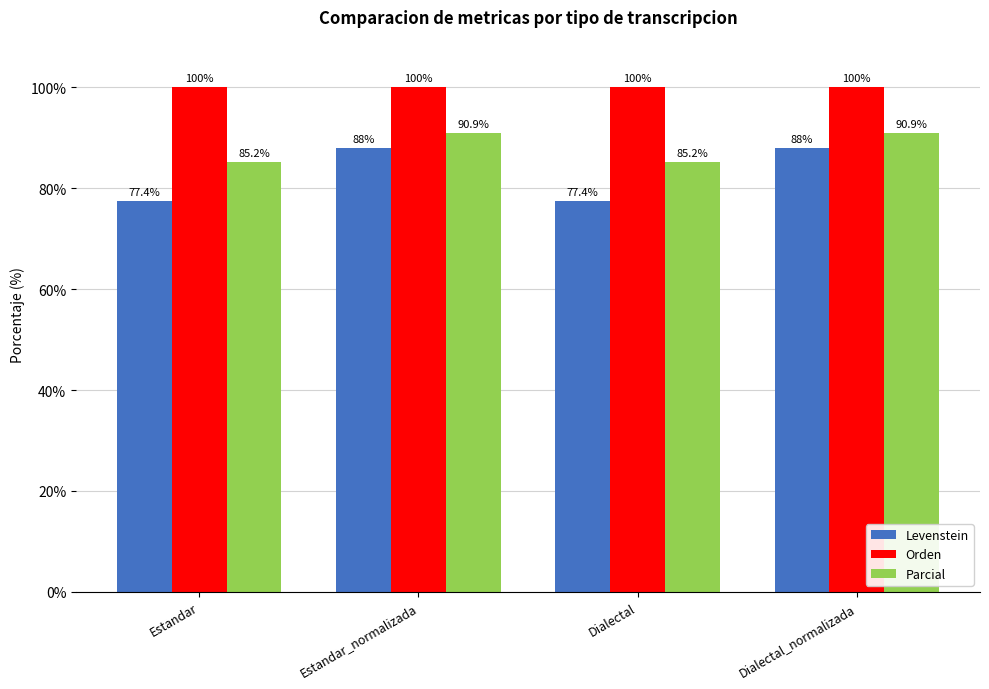

Which series changed the most between Estandar and Estandar_normalizada?

Levenstein